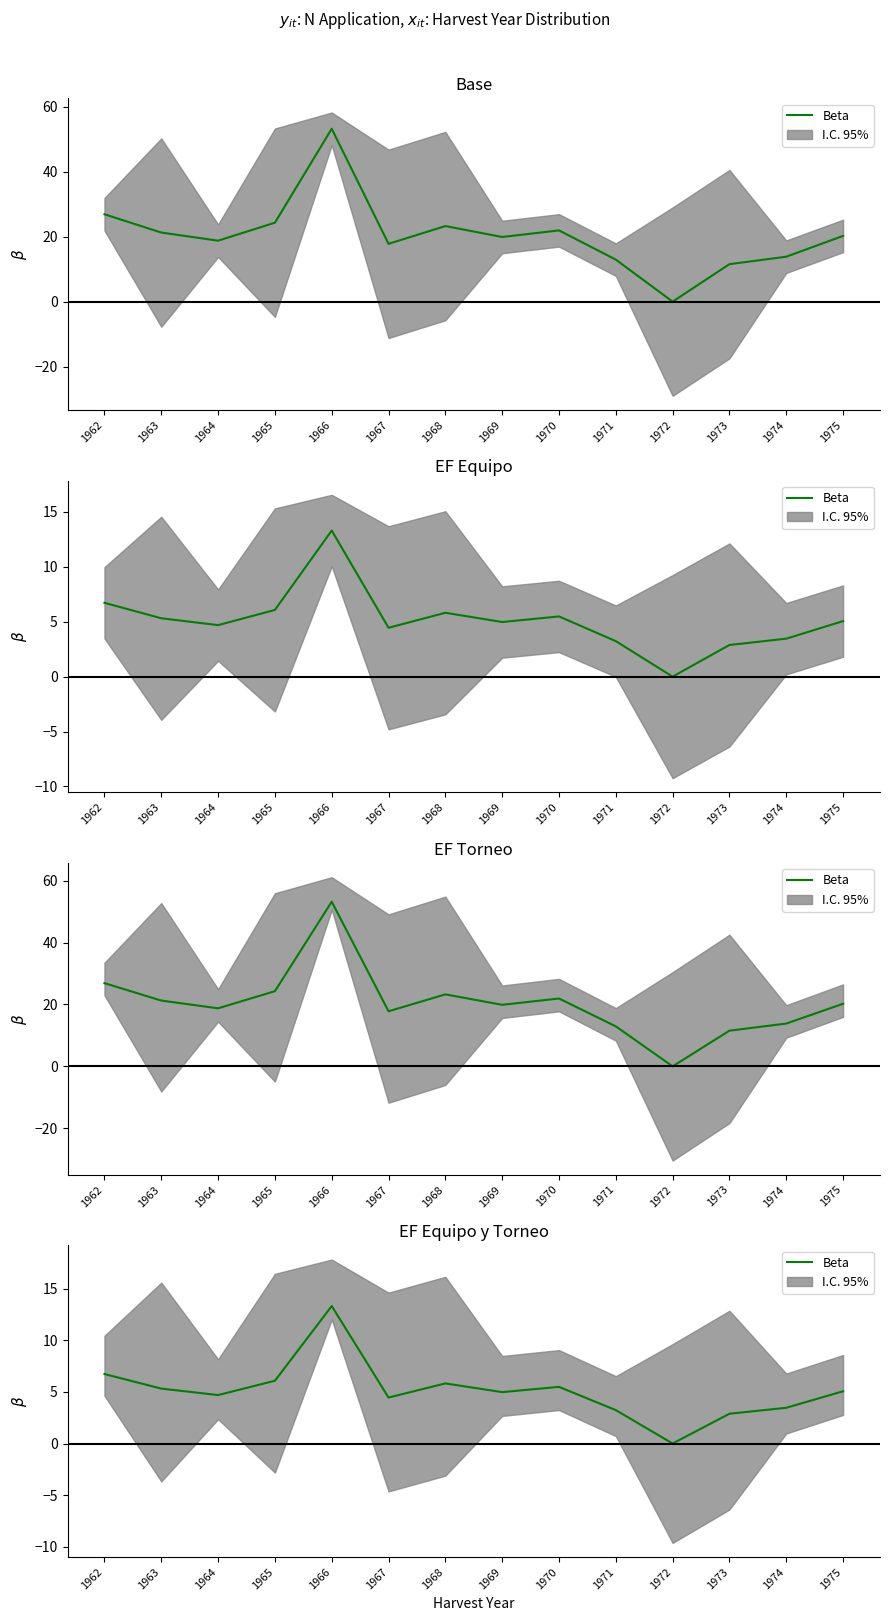

How many lines are shown in the chart?

1